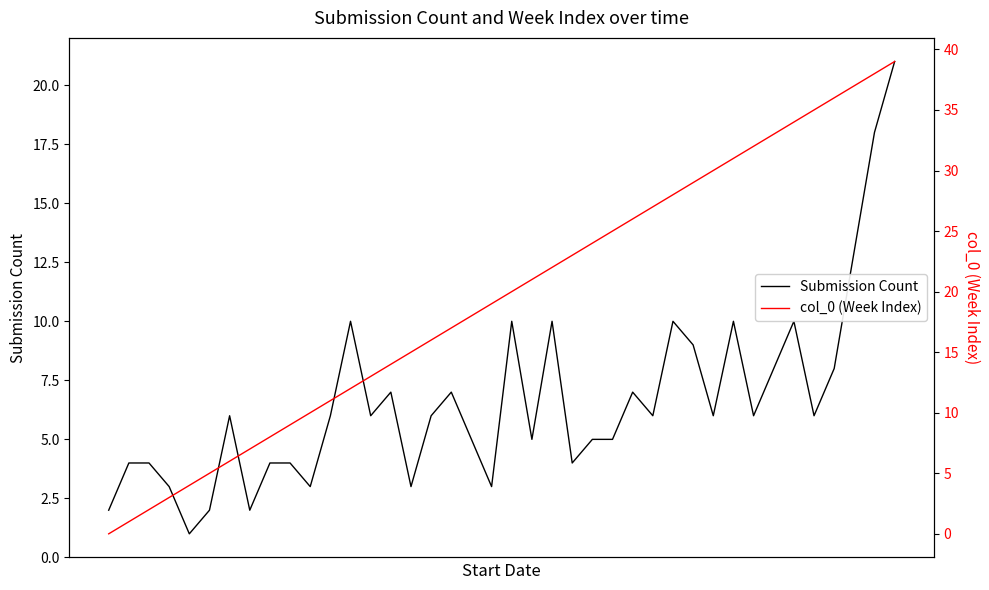

What is the highest value of the Submission Count series?

21